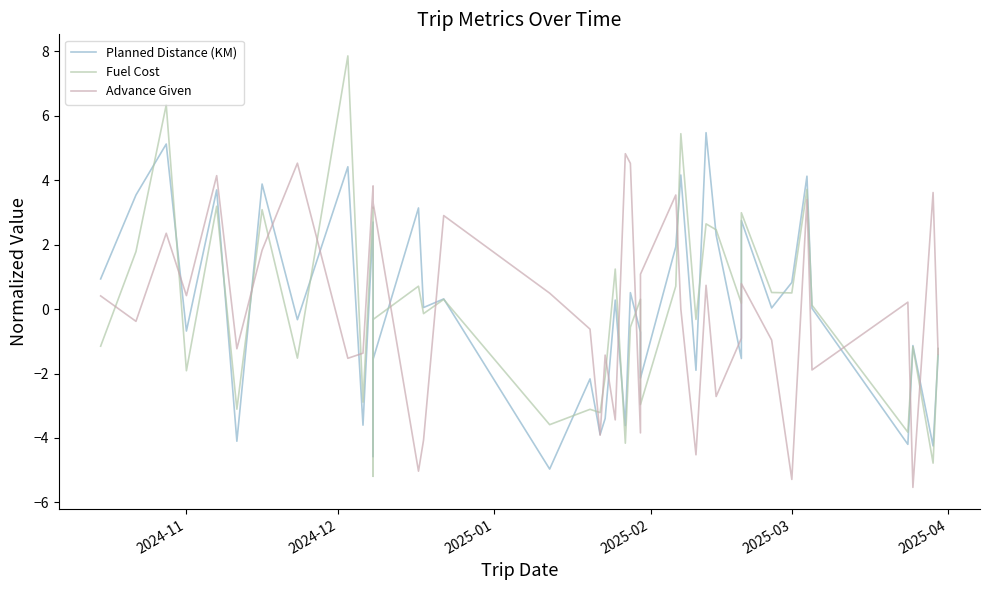

What is the greatest value displayed?

7.9